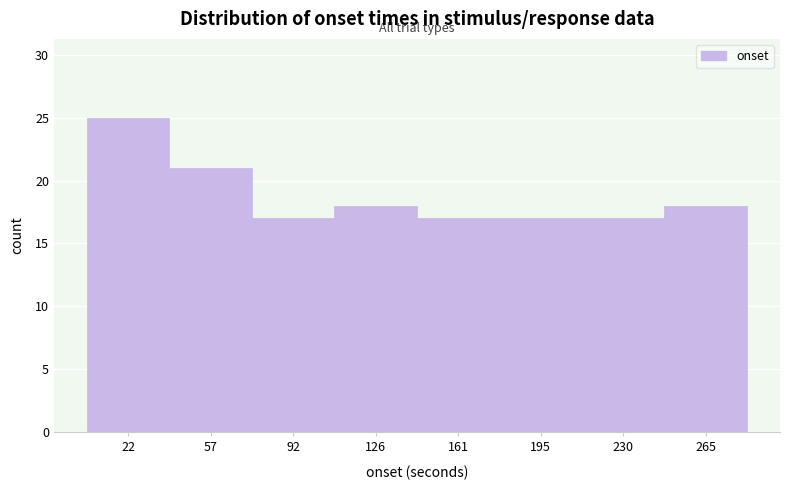

How tall is the bar that spans 5 to 40 on the x-axis? Neither the bar edges nor the heights are printed on the chart, so give them approximately, as read against the axes.

25